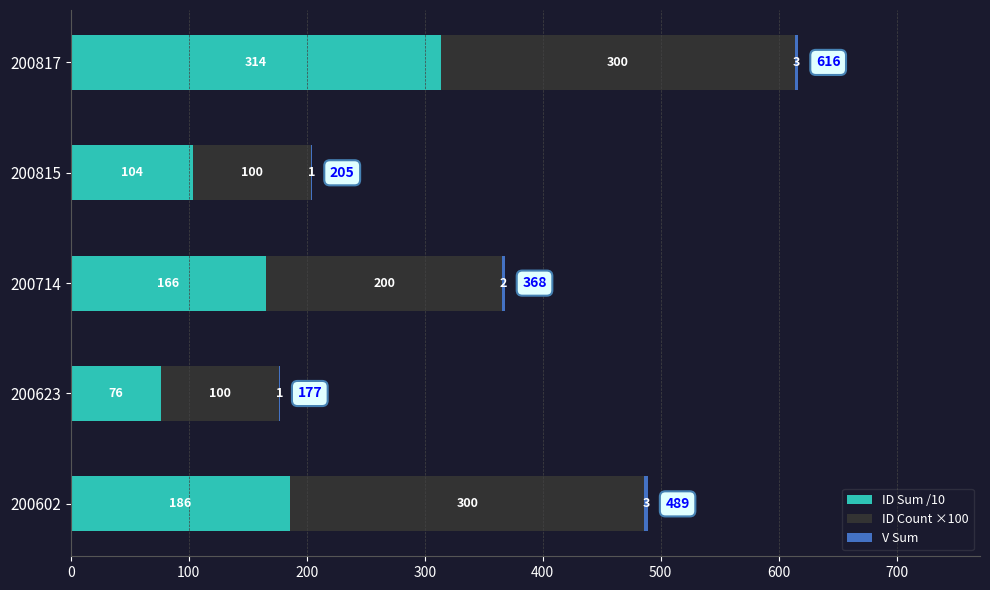

What is the highest value of the ID Sum /10 series?

313.5